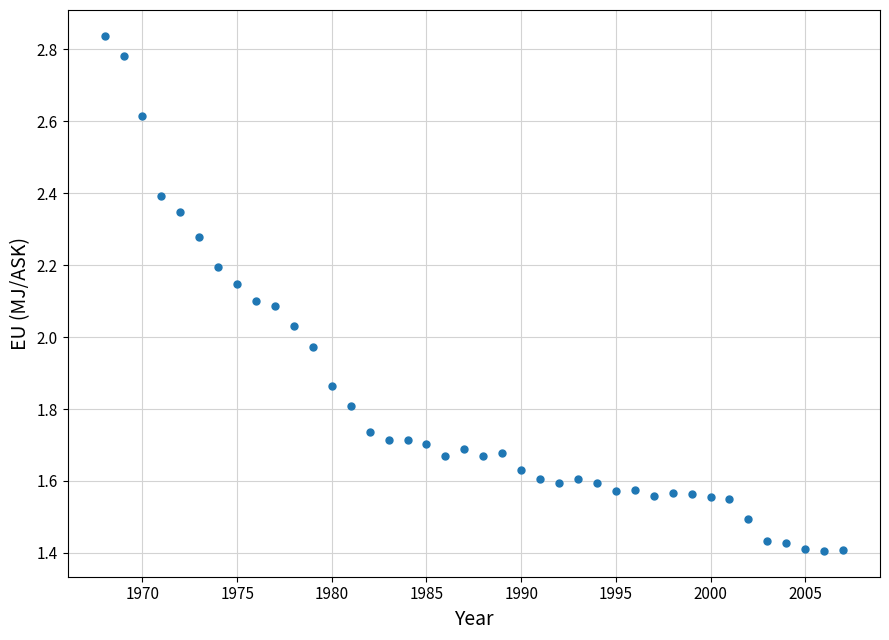

What is the range of X values (max minus min)?

39.0